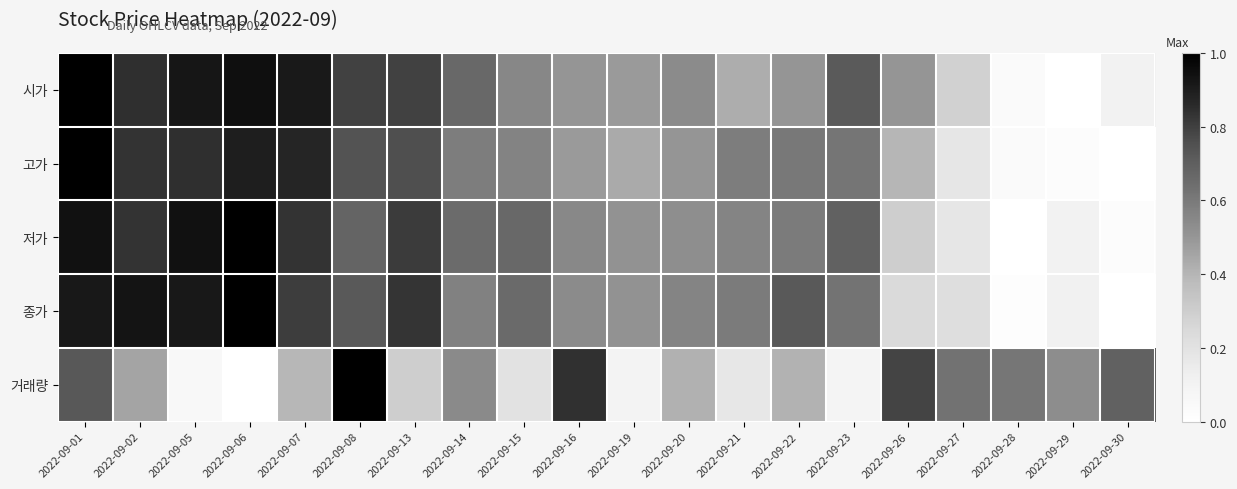

At which category is the sum across all series the highest?

2022-09-01